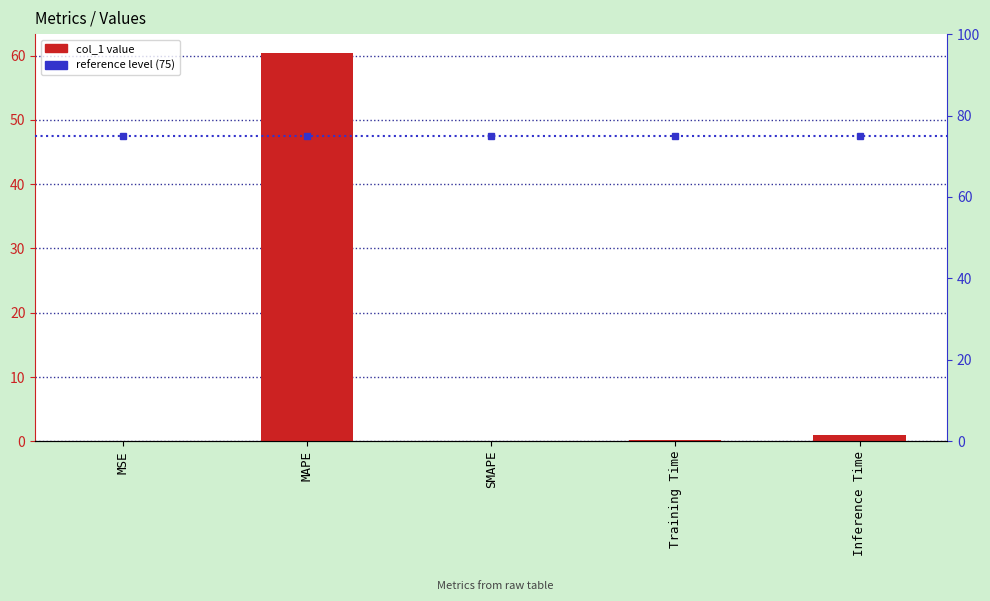

What is the label of the 1st bar from the left?

MSE